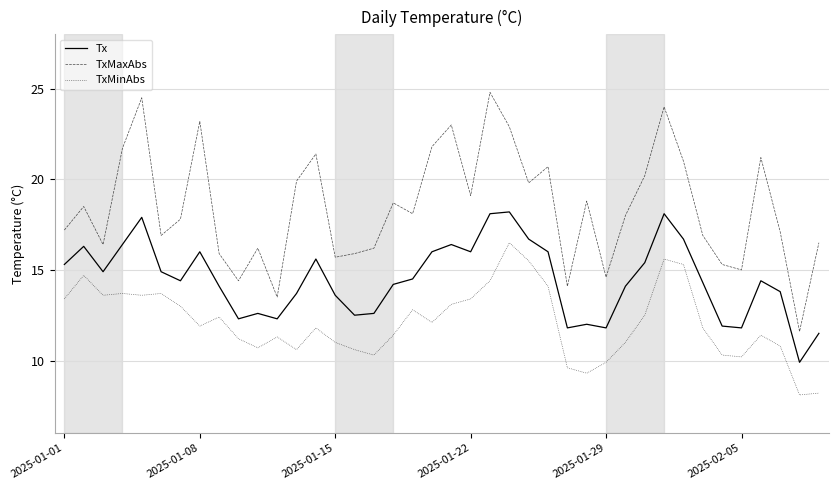

What is the lowest value of the TxMinAbs series?

8.1